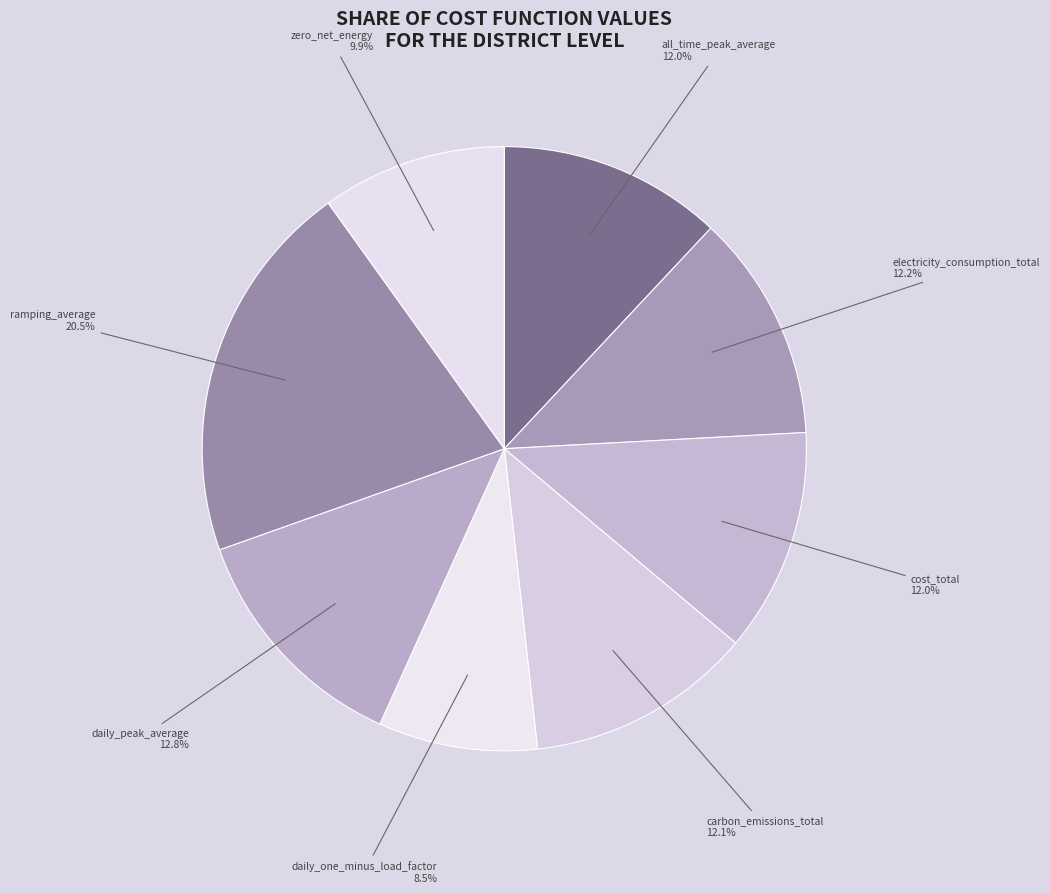

Combined, what portion of the pie is cost_total and daily_one_minus_load_factor?

20.5%